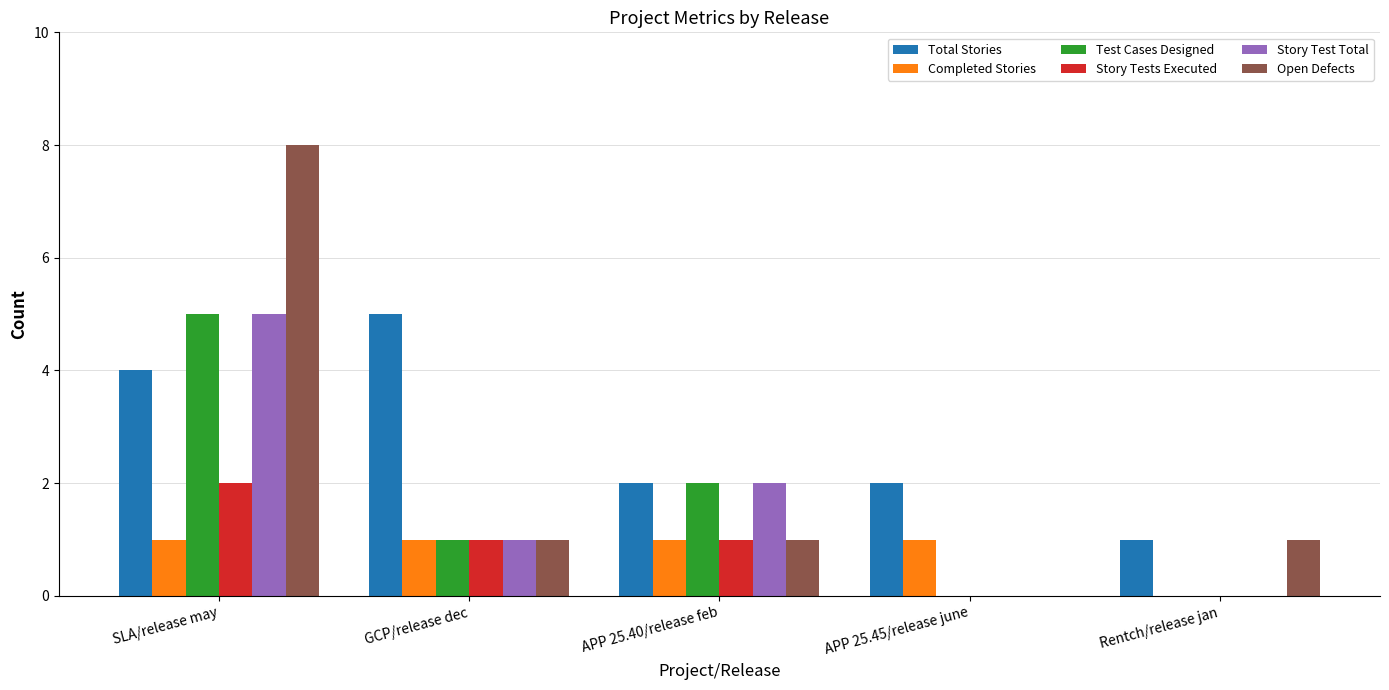

Which series changed the most between SLA/release may and APP 25.40/release feb?

Open Defects